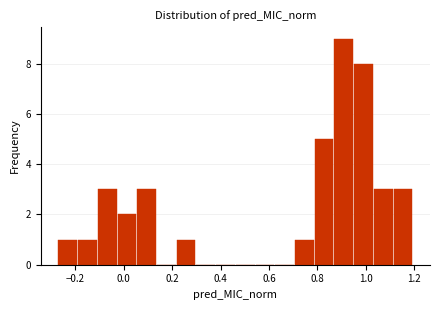

Reading left to right, list every bar in this chart as the range it spans on the x-axis followed by its height. Neither the bar edges nor the heights are printed on the chart, so give them approximately, as read against the axes.

-0.28 to -0.20: 1
-0.20 to -0.10: 1
-0.10 to -0.02: 3
-0.02 to 0.06: 2
0.06 to 0.14: 3
0.14 to 0.22: 0
0.22 to 0.30: 1
0.30 to 0.38: 0
0.38 to 0.46: 0
0.46 to 0.54: 0
0.54 to 0.62: 0
0.62 to 0.70: 0
0.70 to 0.78: 1
0.78 to 0.86: 5
0.86 to 0.96: 9
0.96 to 1.04: 8
1.04 to 1.12: 3
1.12 to 1.20: 3